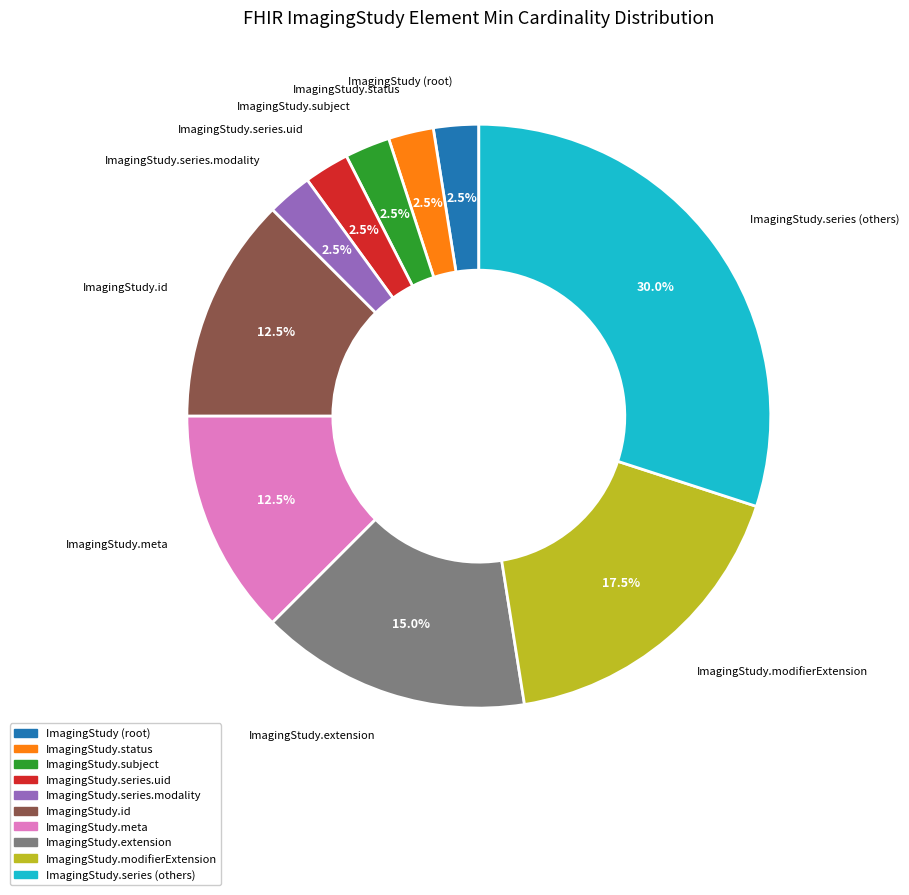

Is there any slice that represents more than half of the pie?

No